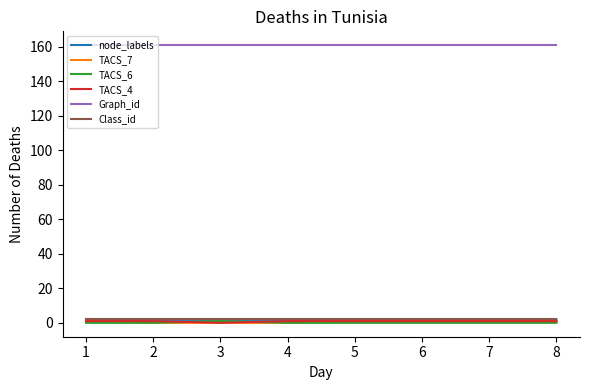

Which series has the largest total across all categories?

Graph_id